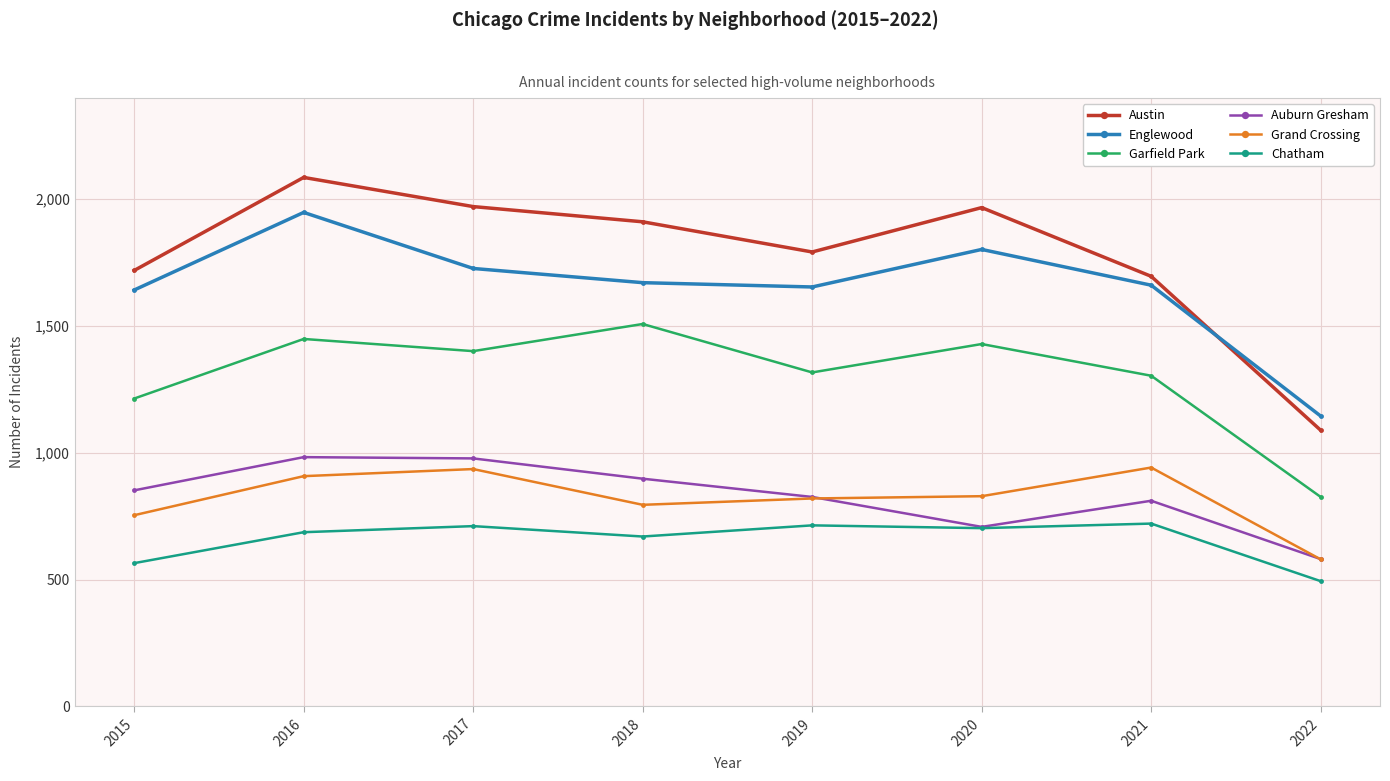

How many values in the Garfield Park series are below 1401?

4